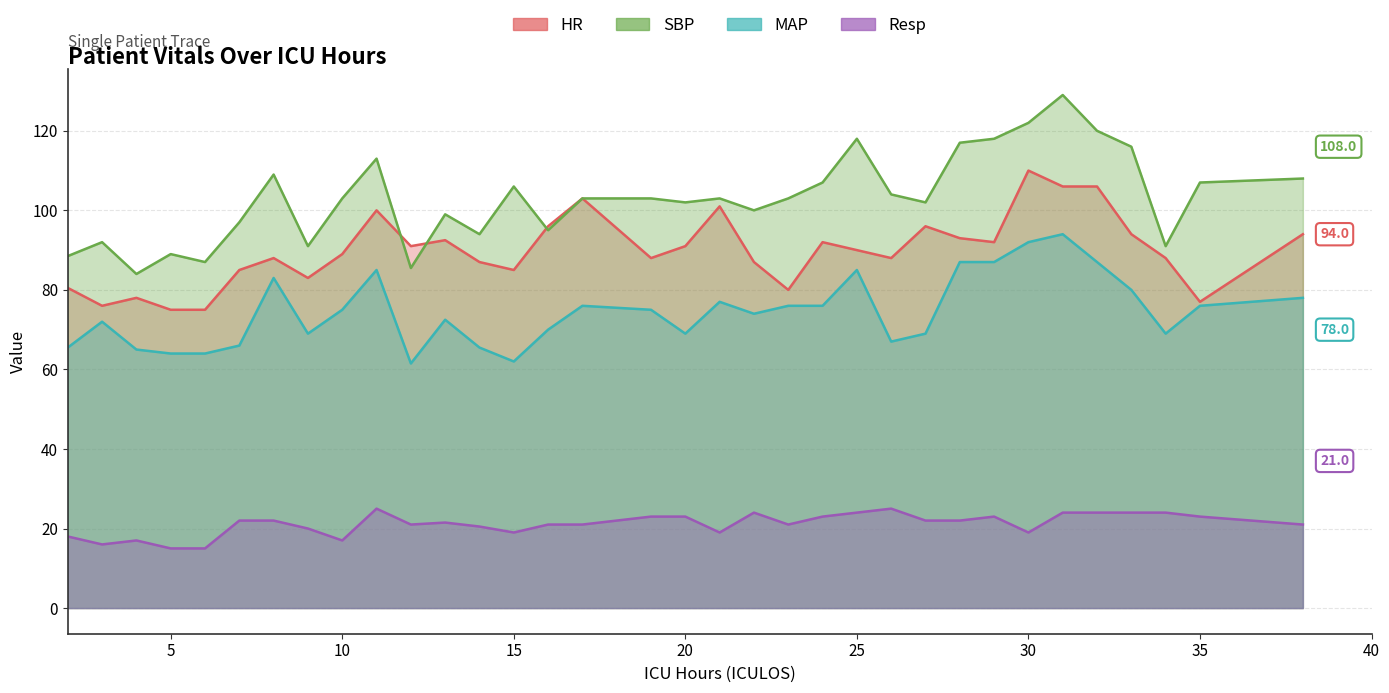

True or false: Resp and SBP cross at least once.

False